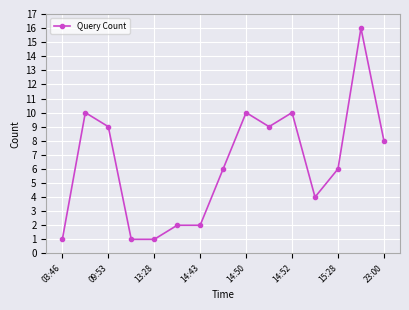

True or false: there are more than 1 points higher than both neighbors.

True